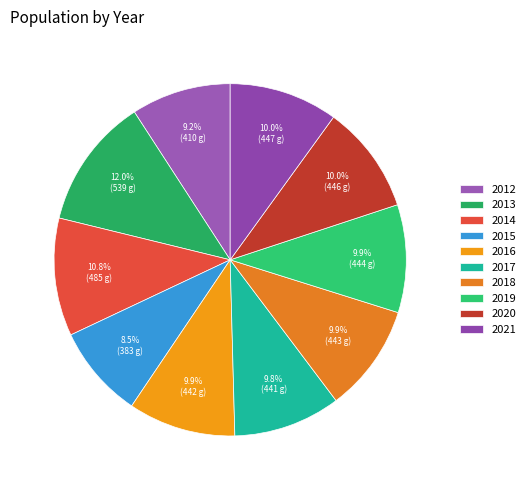

Is 2013 the majority of the pie?

No